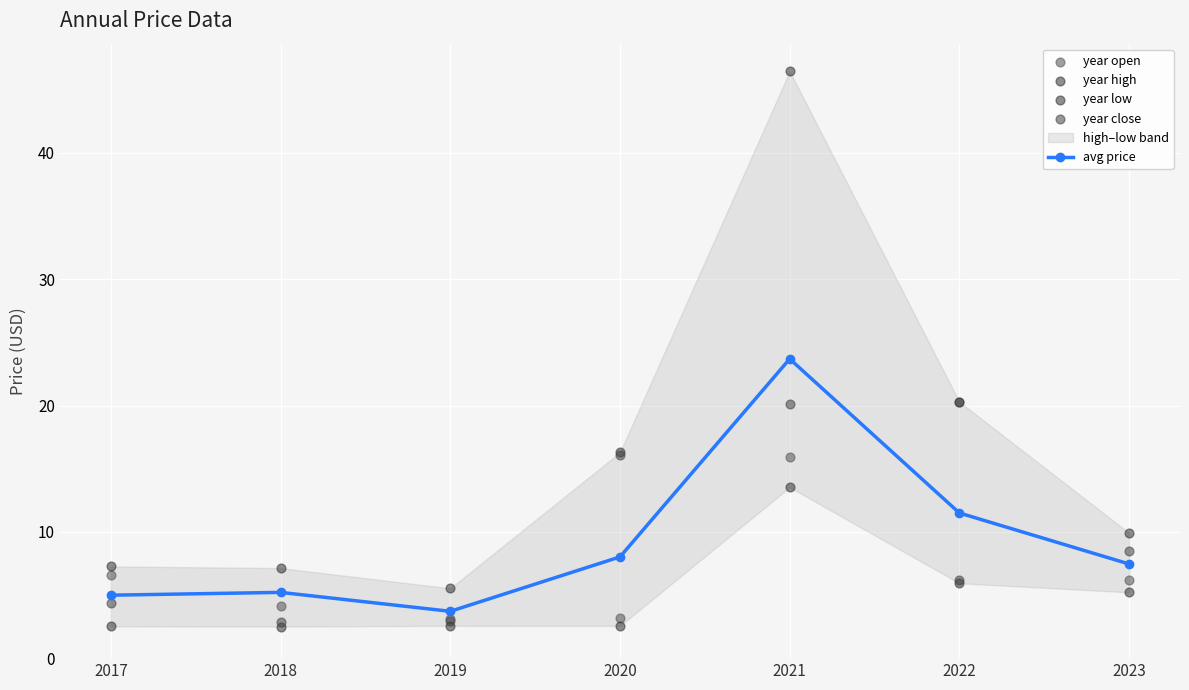

At how many categories does at least one series exceed 23?

1